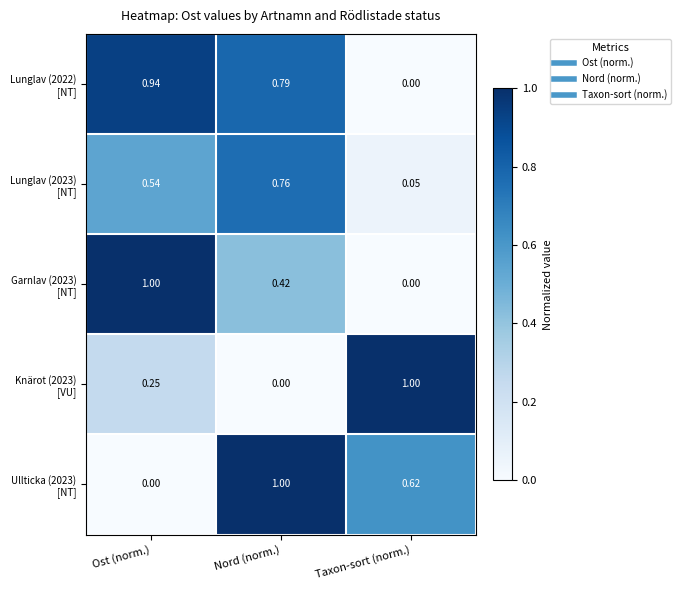

At which category is the sum across all series the highest?

Nord (norm.)